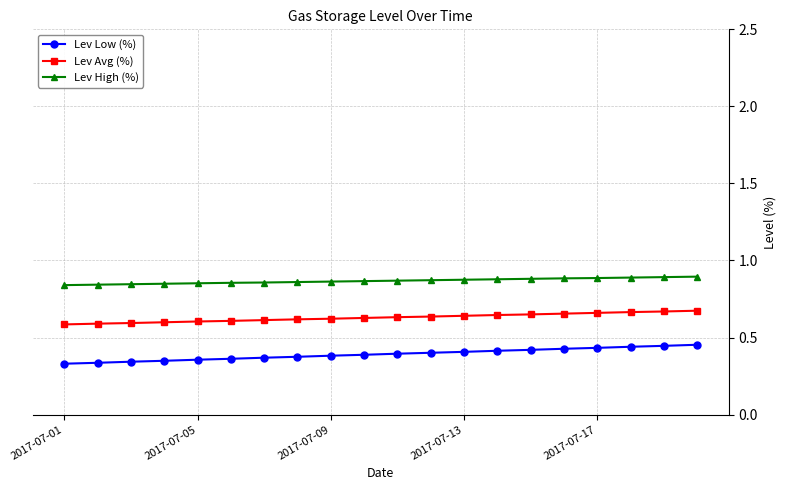

True or false: Lev Avg (%) and Lev High (%) cross at least once.

False